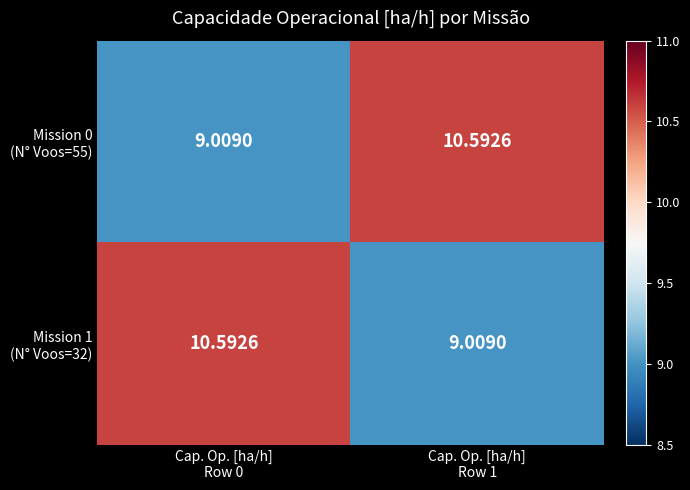

Count the number of data series in this chart.

2